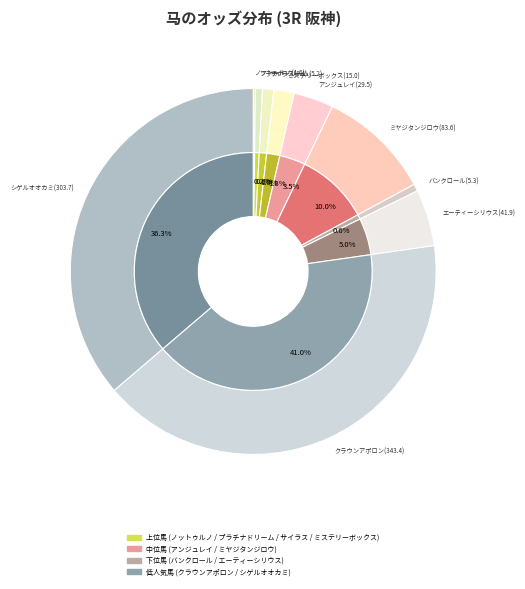

To the nearest percent, what percentage of the pie is プラチナドリーム(5.2)?

1%